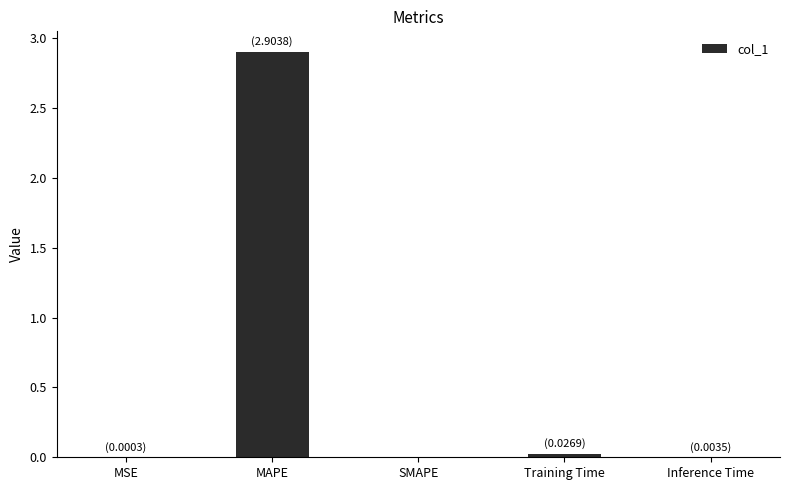

Count the number of categories in the chart.

5